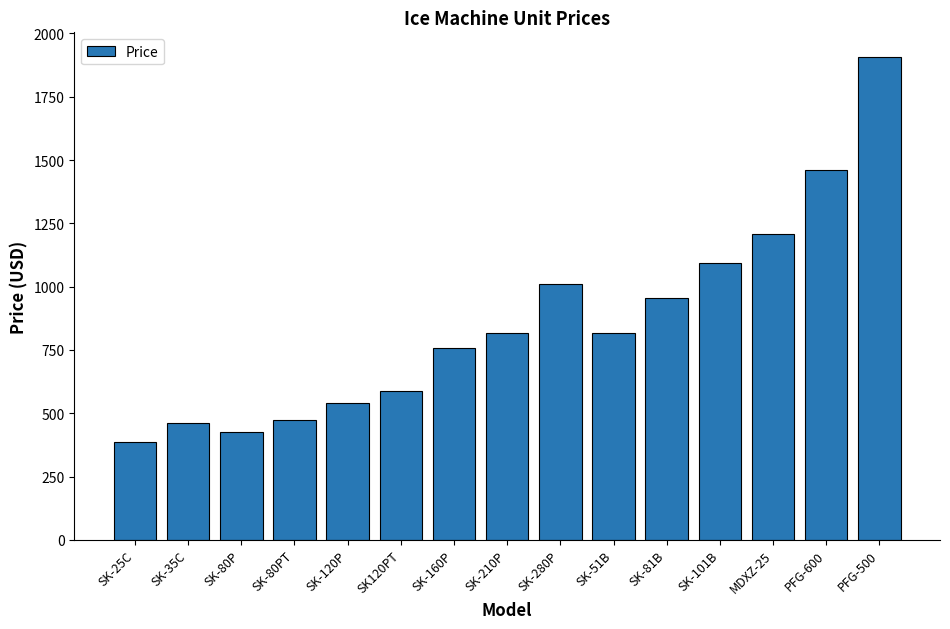

What is the sum of the values at SK-81B and SK-25C?

1339.8